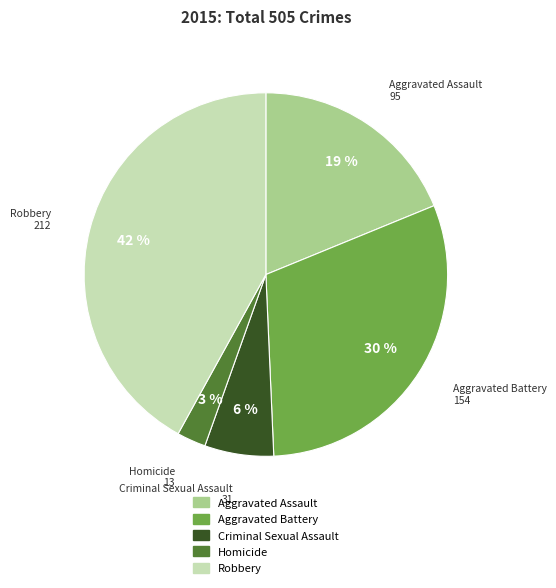

Is there a majority slice in this chart?

No